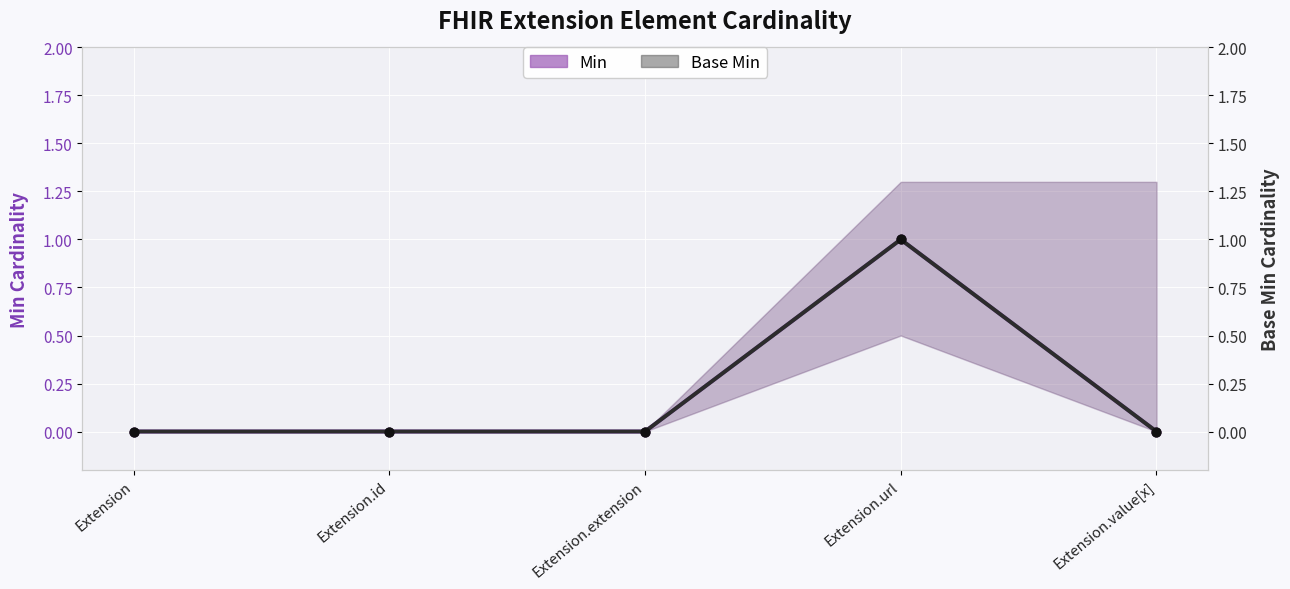

At how many categories does at least one series exceed 0?

1